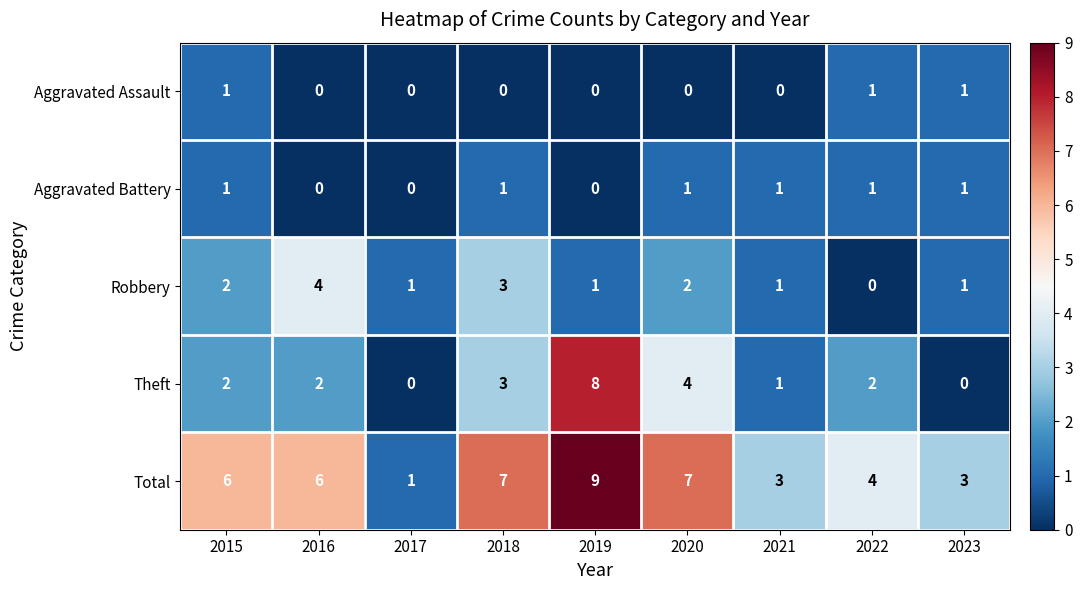

Count the Aggravated Battery values in the range 0 to 1.

9